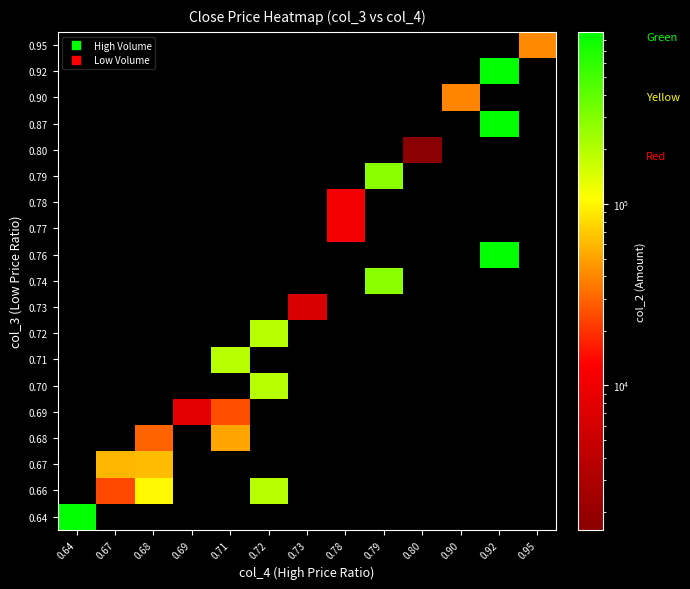

List the labels in order of 0.64 value, smallest first.

0.64, 0.67, 0.68, 0.69, 0.71, 0.72, 0.73, 0.78, 0.79, 0.80, 0.90, 0.92, 0.95